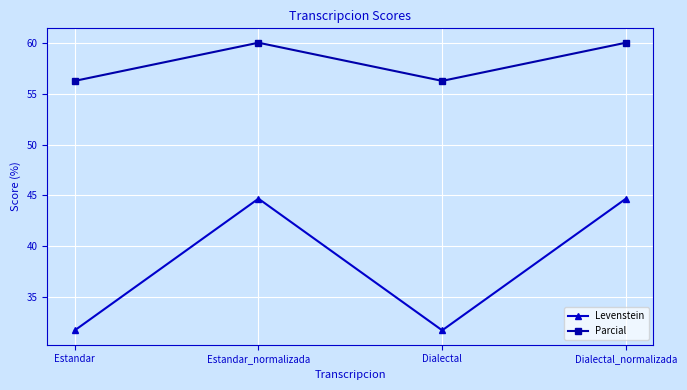

True or false: Levenstein and Parcial cross at least once.

False